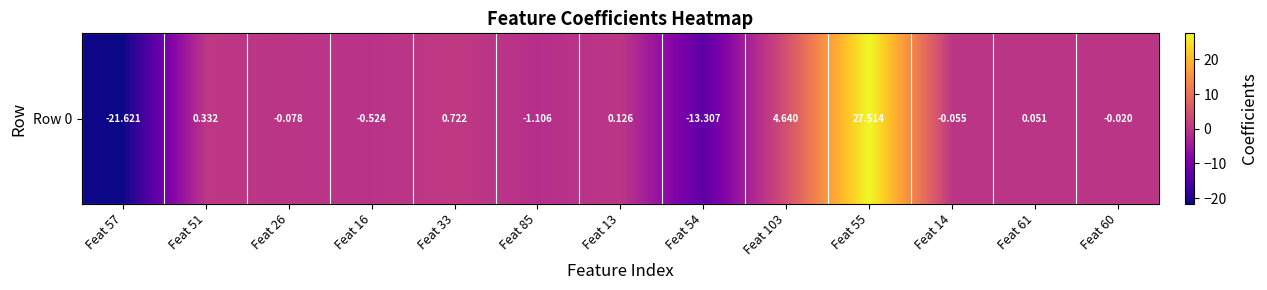

Reading right to left, transcribe all the data shown in this chart.

Feat 60=-0.0	Feat 61=0.1	Feat 14=-0.1	Feat 55=27.5	Feat 103=4.6	Feat 54=-13.3	Feat 13=0.1	Feat 85=-1.1	Feat 33=0.7	Feat 16=-0.5	Feat 26=-0.1	Feat 51=0.3	Feat 57=-21.6